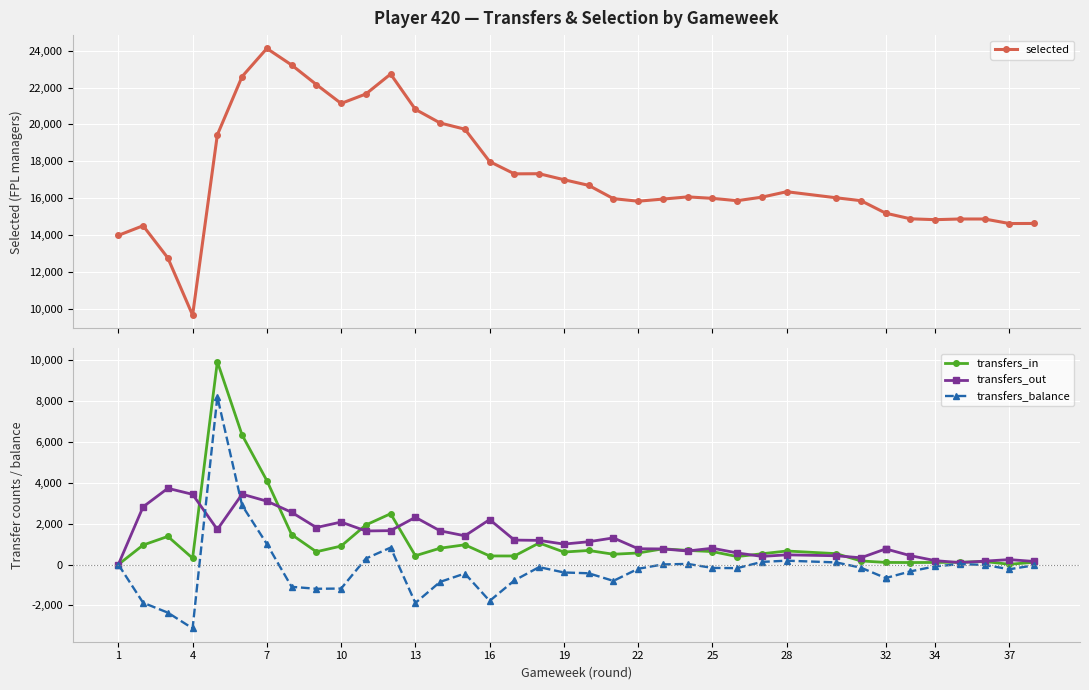

In transfers_balance, how many points are higher than both neighbors (excluding endpoints)?

7